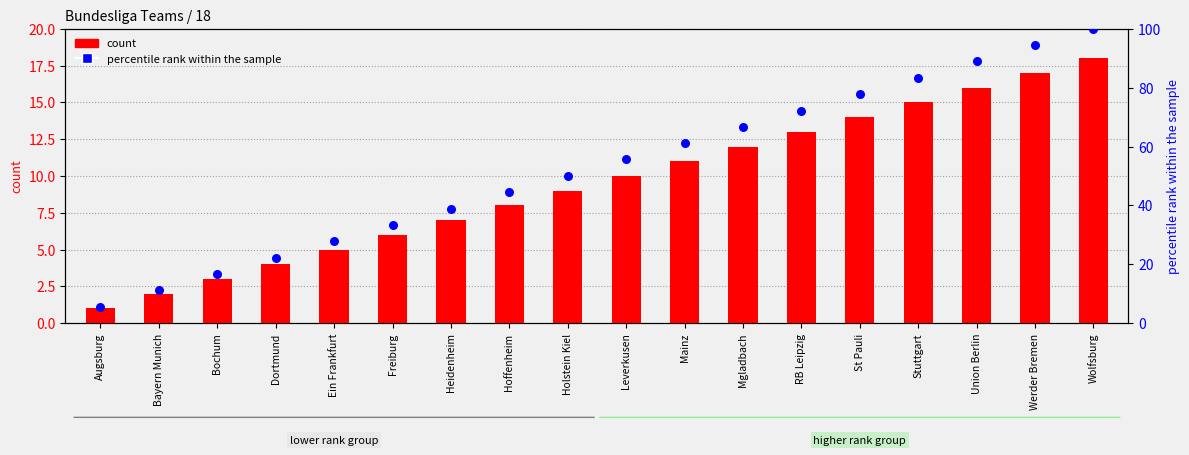

Which series has the largest total across all categories?

percentile rank within the sample